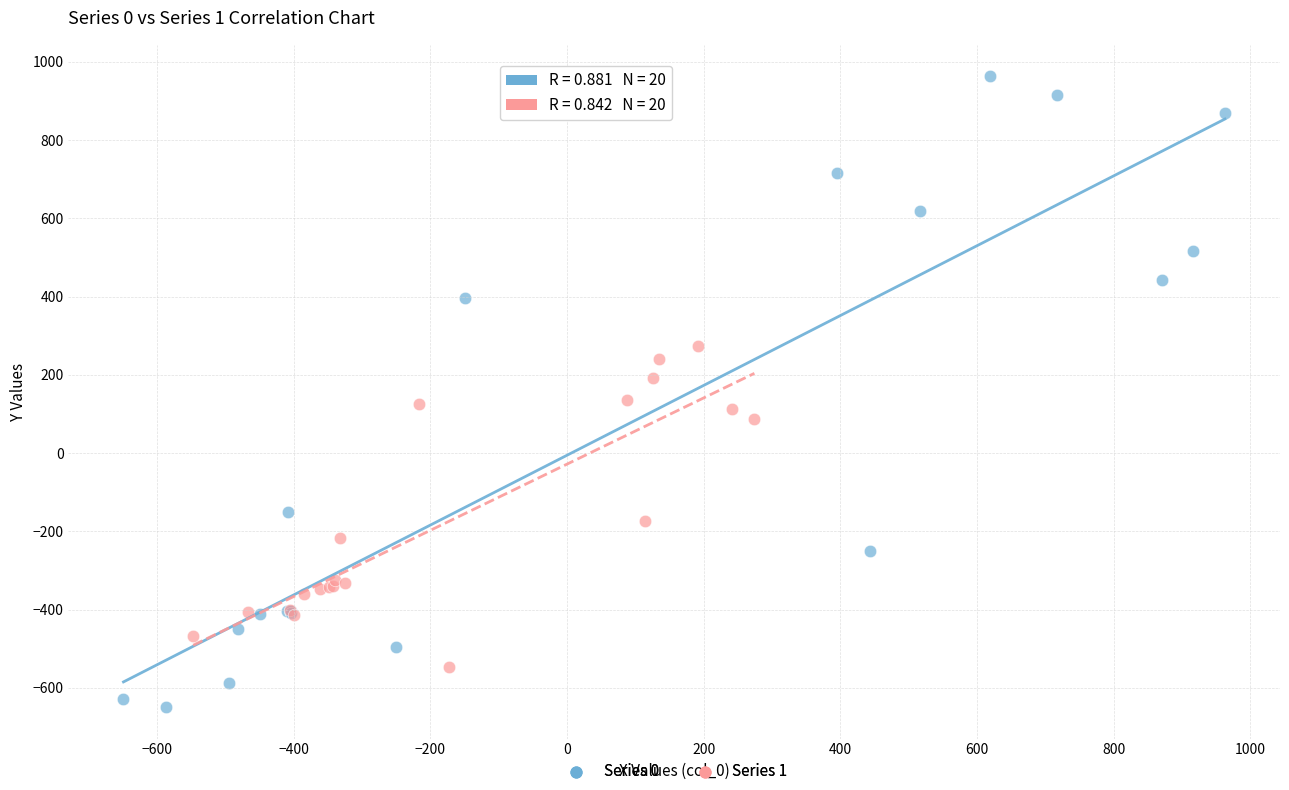

Which series contains the highest Y value?

Series 0